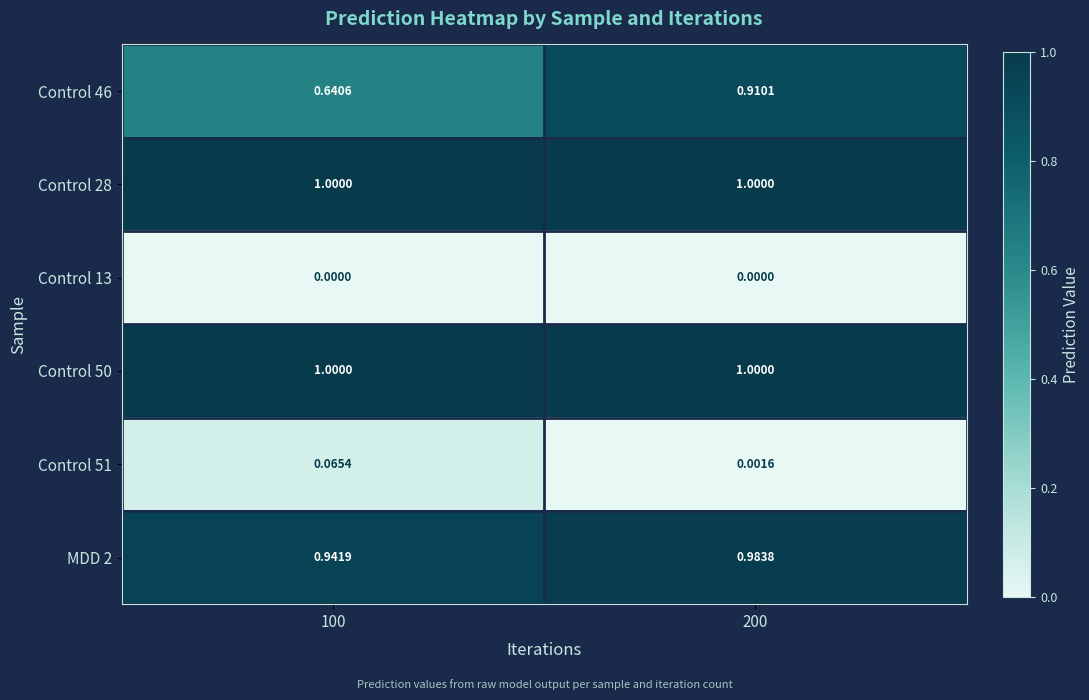

Is the value of Control 51 at 200 greater than the value of Control 50 at 200?

No